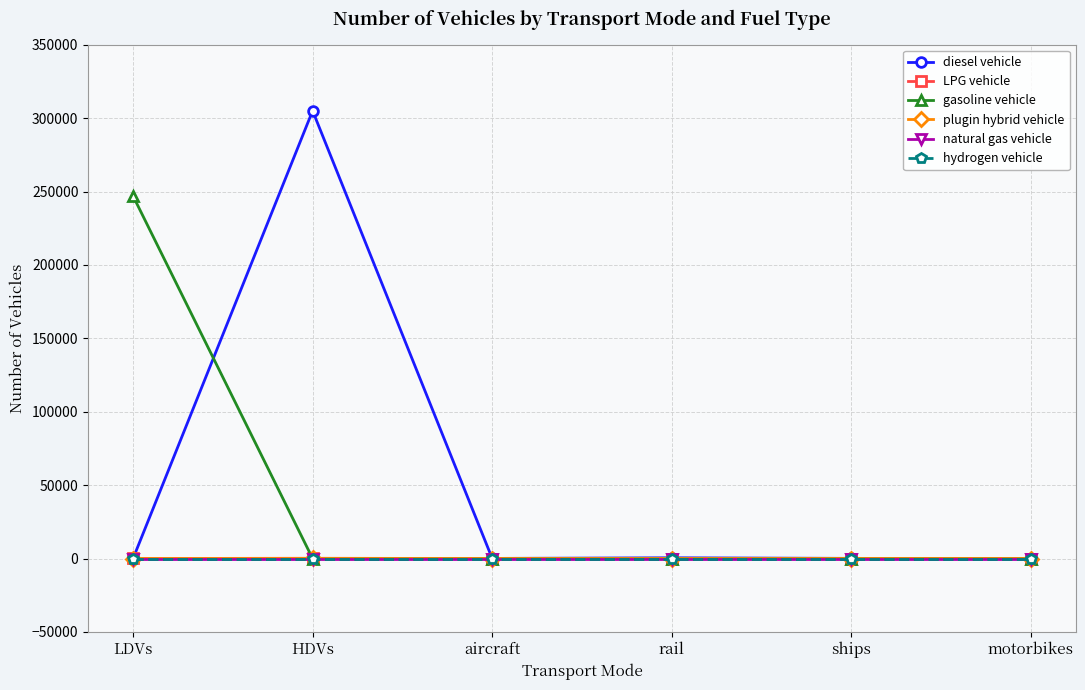

How many lines are shown in the chart?

6